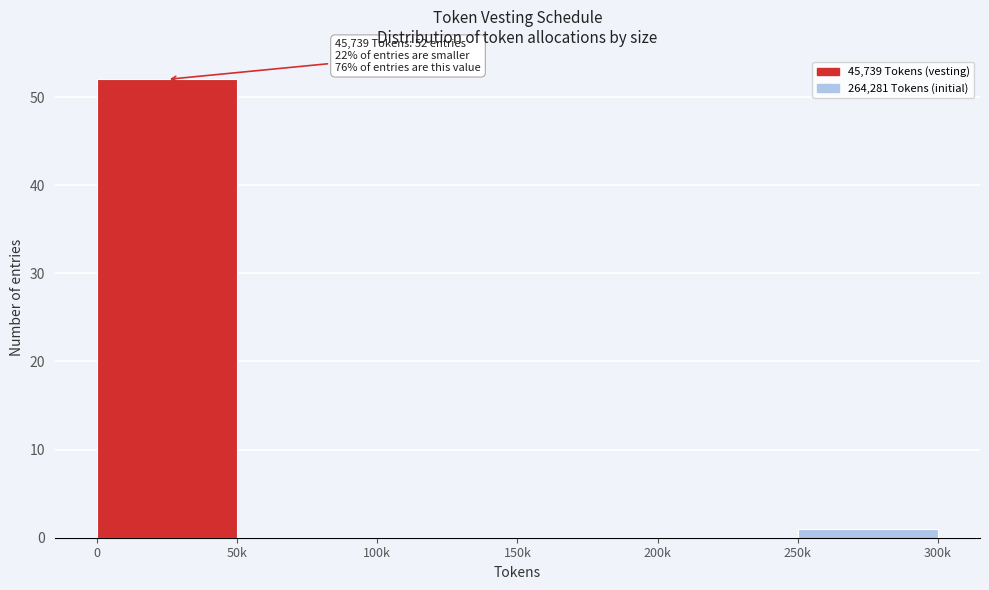

Reading left to right, transcribe all the data shown in this chart.

0=52	50k=0	100k=0	150k=0	200k=0	250k=1